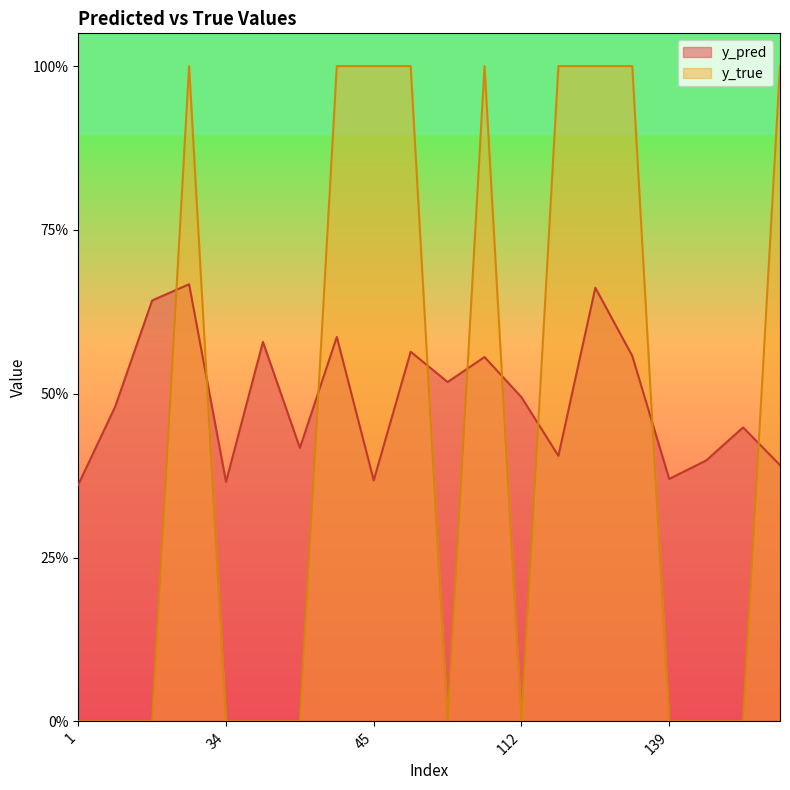

Does the chart display data point markers on the line(s)?

No